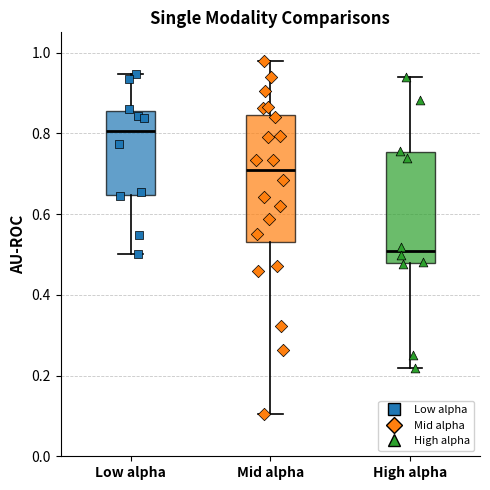

Reading left to right, read every box against the y-axis: the position of its median line, the range the box covers, and the ends of its whiskers. The values are not printed on the chart, so give them approximately, as read against the axis.

Low alpha: median 0.80, box 0.64 to 0.86, whiskers 0.50 to 0.94
Mid alpha: median 0.70, box 0.52 to 0.84, whiskers 0.10 to 0.98
High alpha: median 0.50, box 0.48 to 0.76, whiskers 0.22 to 0.94